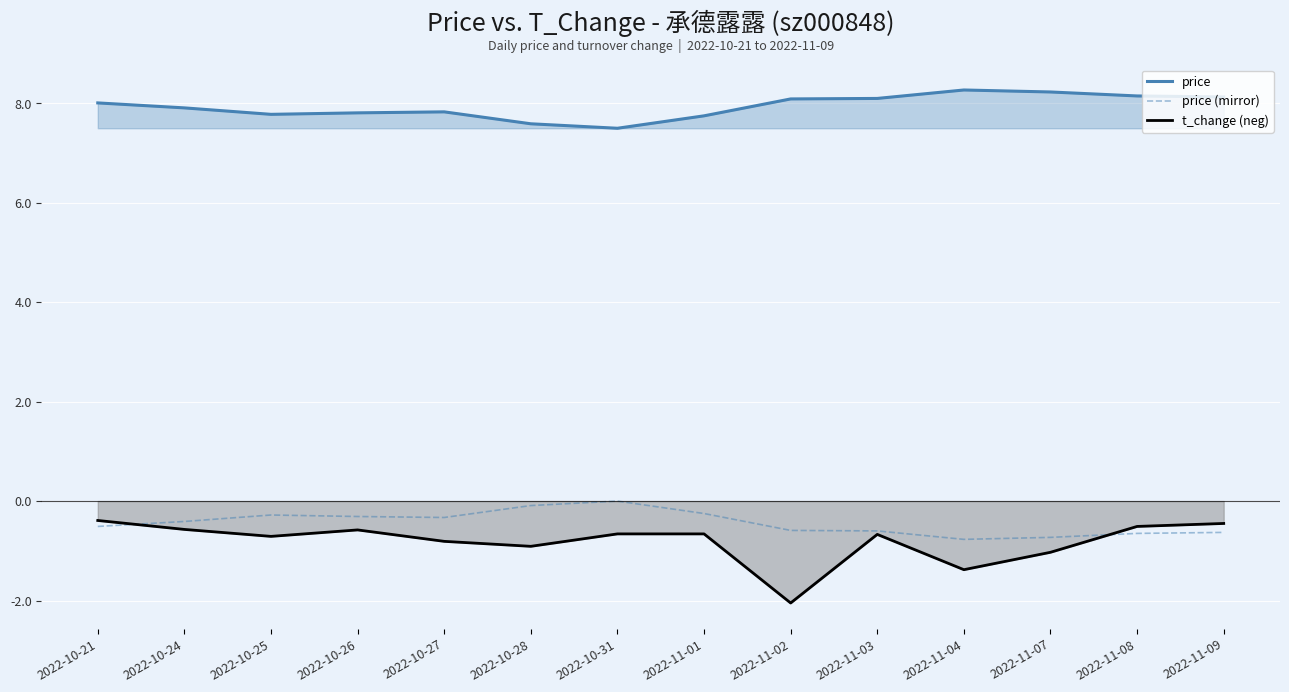

Is it true that price (mirror) equals -0.7 at 2022-11-08?

True